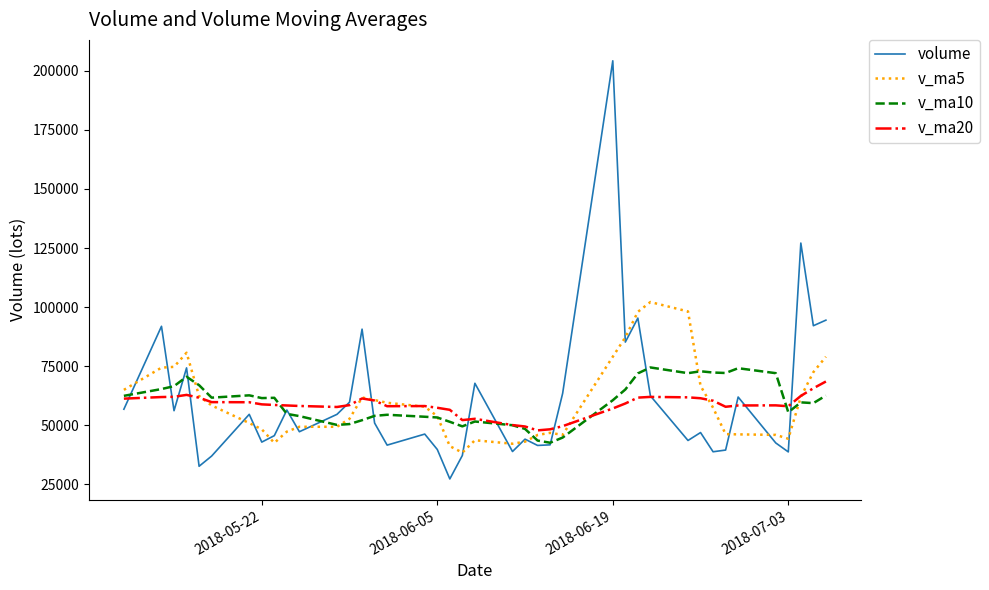

What is the difference between the maximum and minimum values in the v_ma5 series?

63758.2